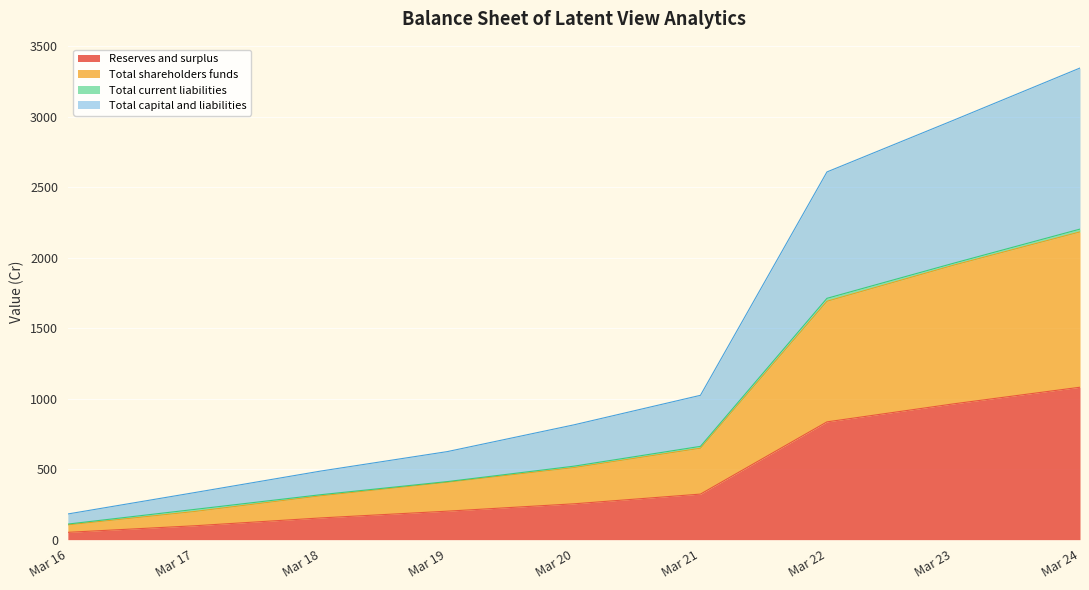

Is the value of Total capital and liabilities at Mar 16 greater than the value of Total shareholders funds at Mar 17?

No